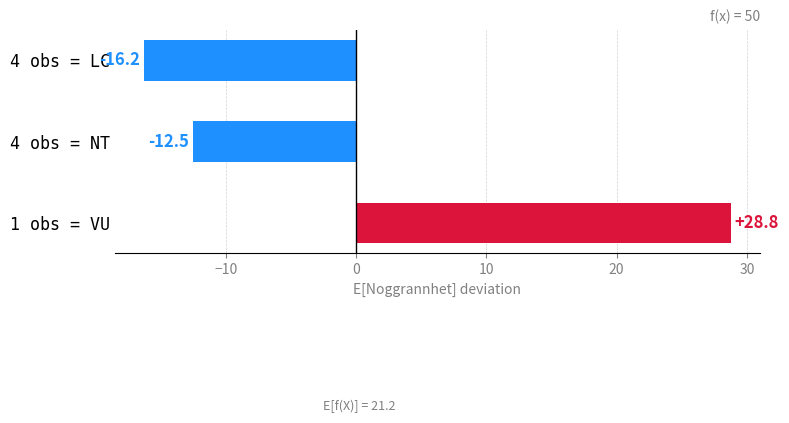

The chart shows a value of -25.4 at 4 obs = LC. True or false?

False